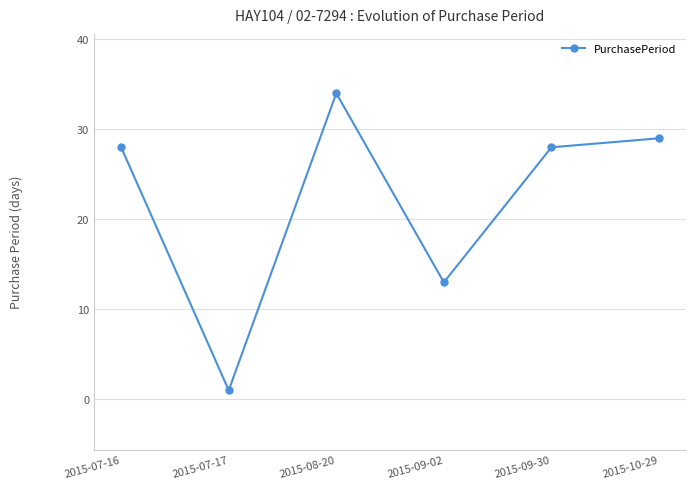

Which category has the highest value across all series?

2015-08-20